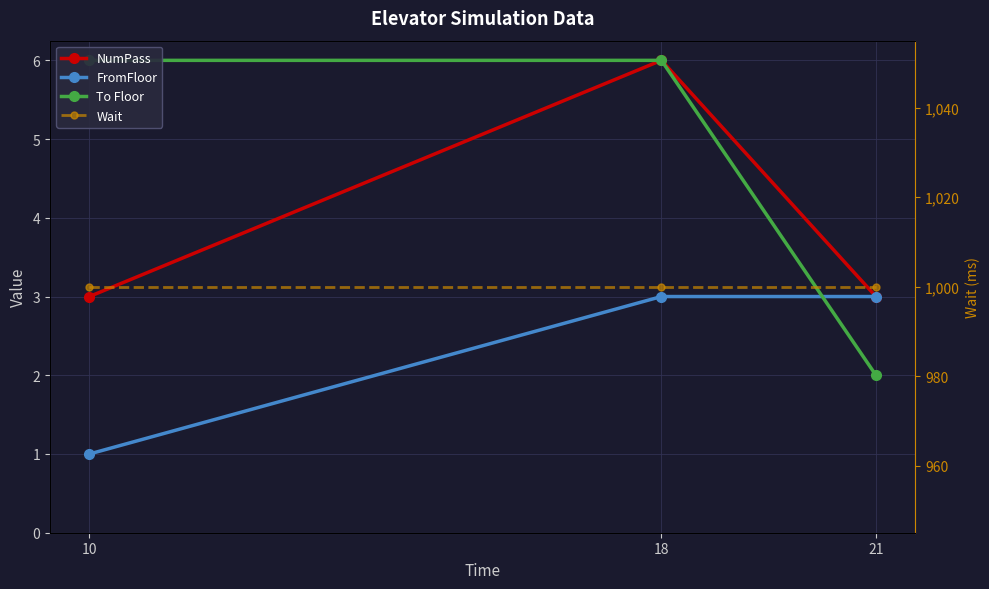

How many categories are shown in the chart?

3